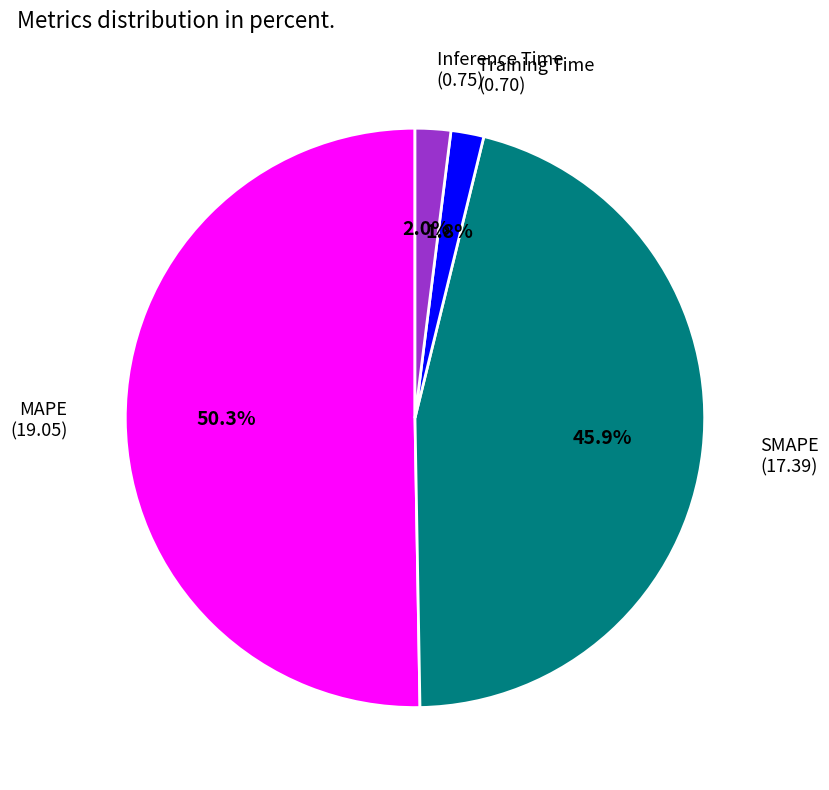

Is there a majority slice in this chart?

Yes